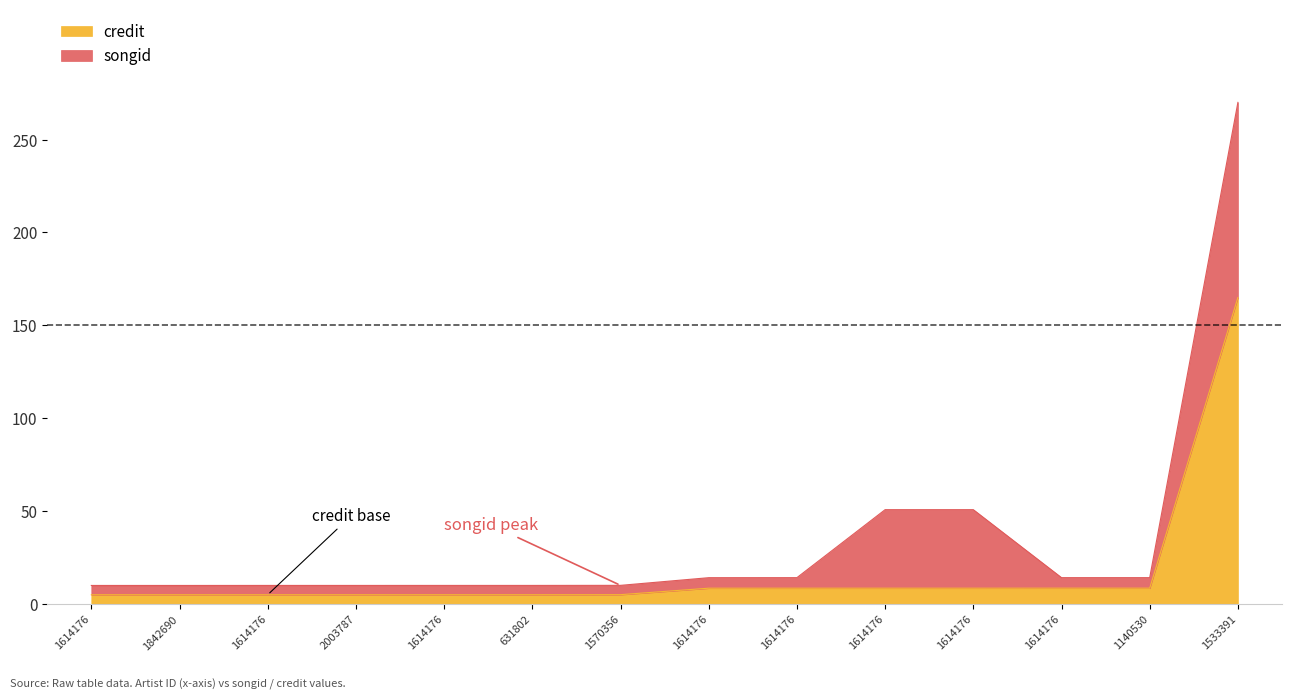

Reading right to left, what are all the values shown in this chart?

songid: 1533391=270.0	1140530=14.2	1614176=14.2	1614176=50.8	1614176=50.8	1614176=14.2	1614176=14.2	1570356=10.1	631802=10.0	1614176=10.0	2003787=10.0	1614176=10.0	1842690=10.0	1614176=10.0
credit: 1533391=165.0	1140530=8.5	1614176=8.5	1614176=8.5	1614176=8.5	1614176=8.5	1614176=8.5	1570356=5.1	631802=5.0	1614176=5.0	2003787=5.0	1614176=5.0	1842690=5.0	1614176=5.0